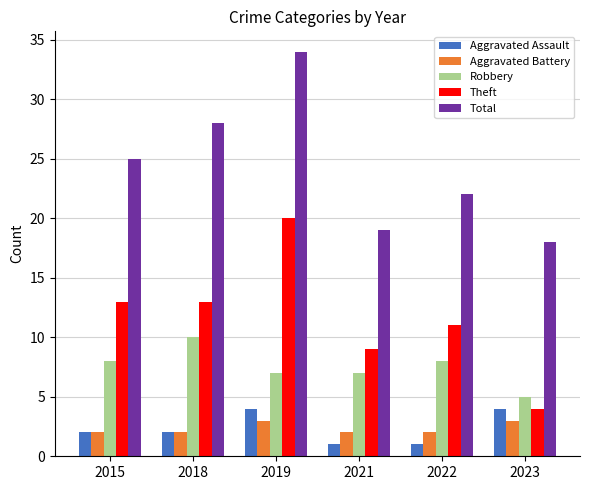

What is the total value across all series at 2015?

50